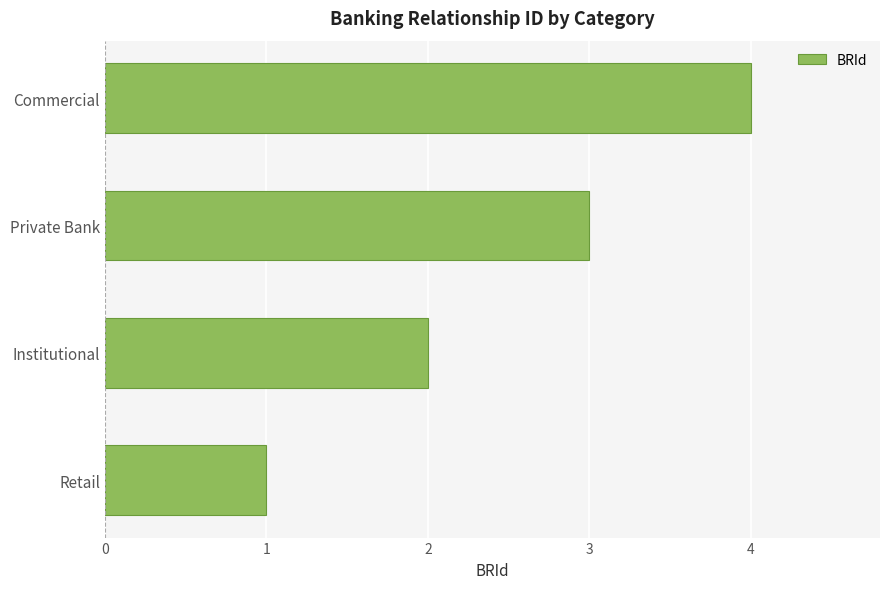

Which has a higher value, Institutional or Commercial?

Commercial